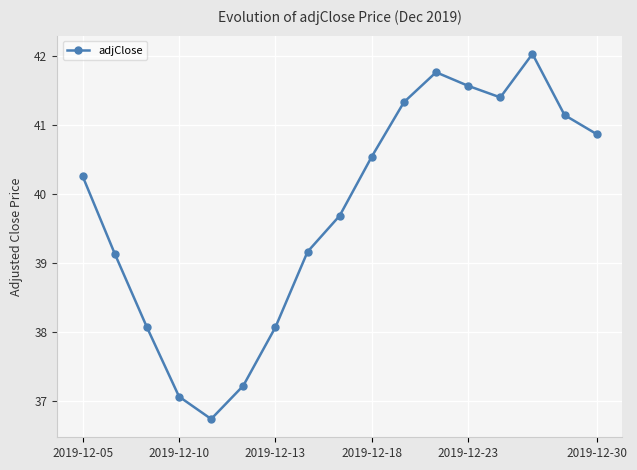

What is the difference between the second highest and second lowest values?

4.7